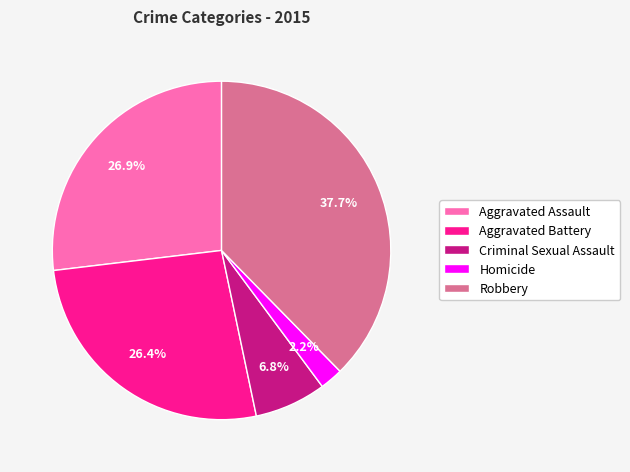

True or false: Aggravated Assault accounts for 27% of the total.

True